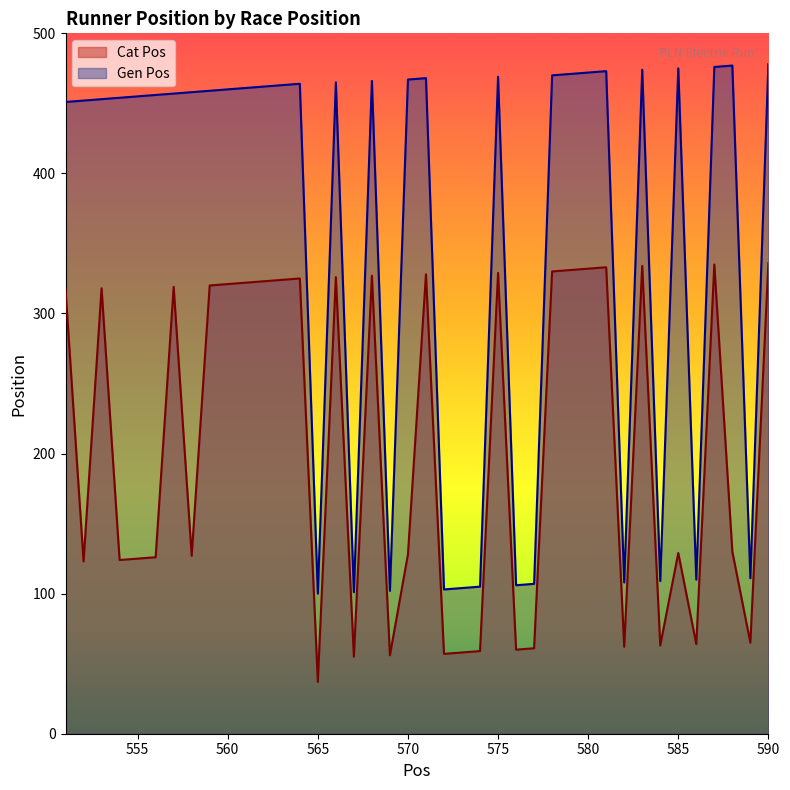

What is the approximate value of Cat Pos at 552, to the nearest 10?

120